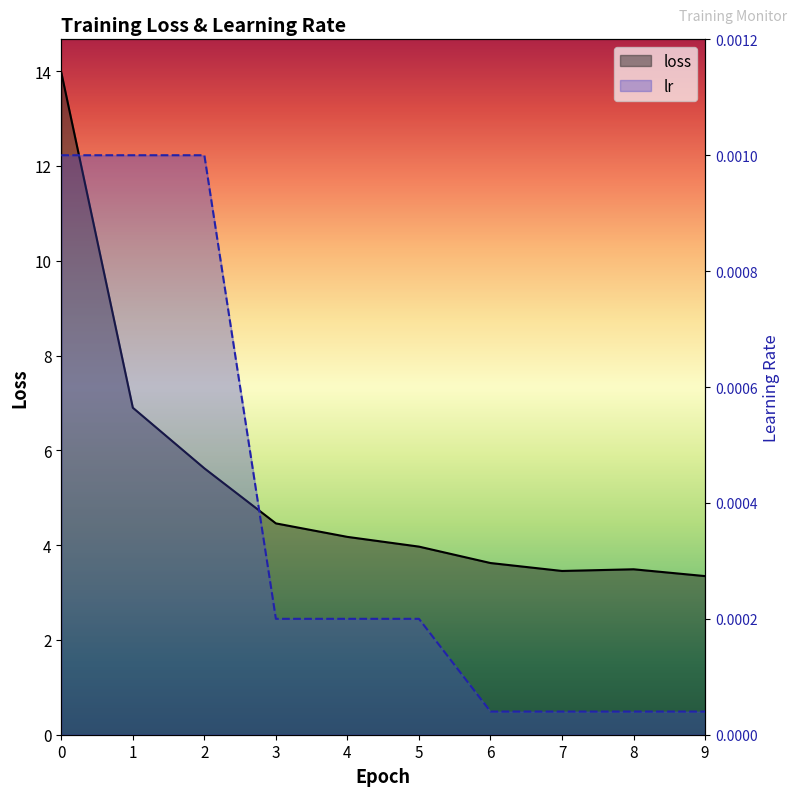

Rank the series at 6 from highest to lowest value.

loss, lr